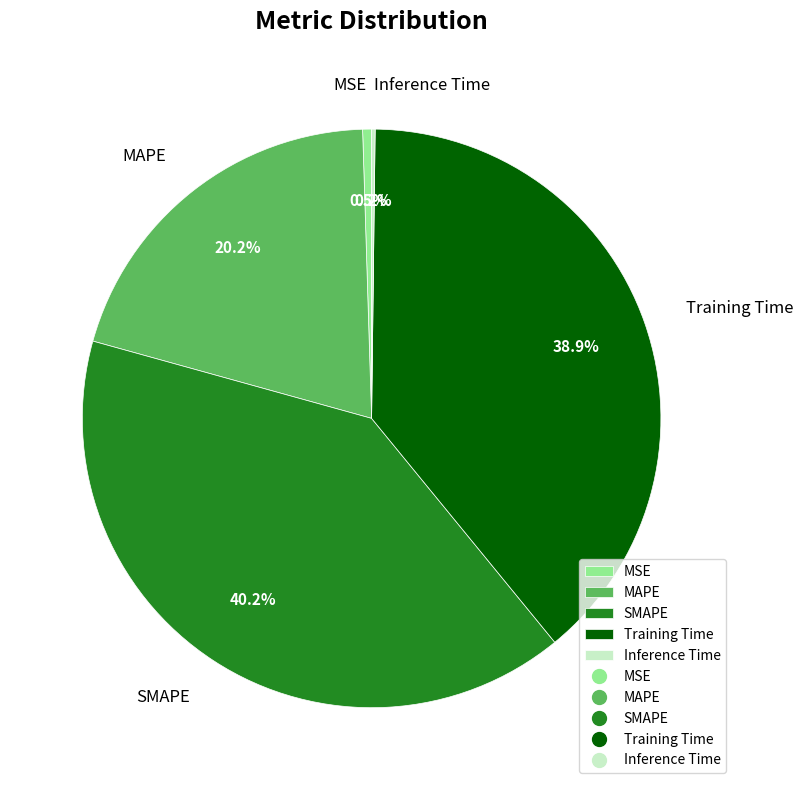

What percentage do MAPE and MSE together represent?

20.7%